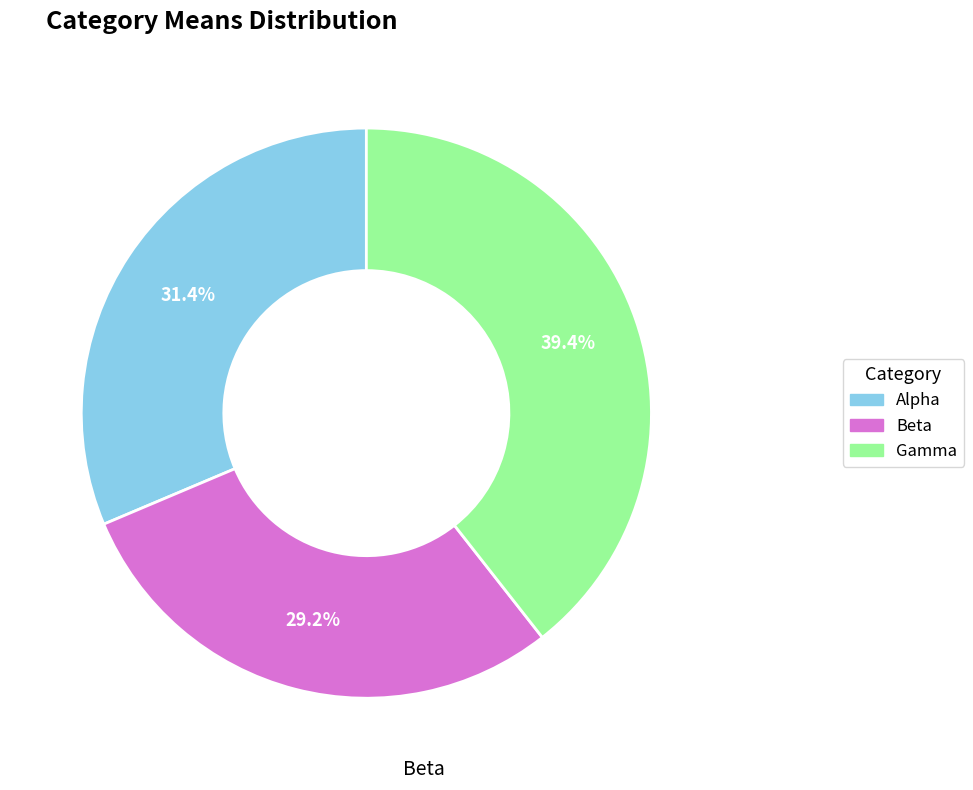

Does Beta represent more than half of the total?

No